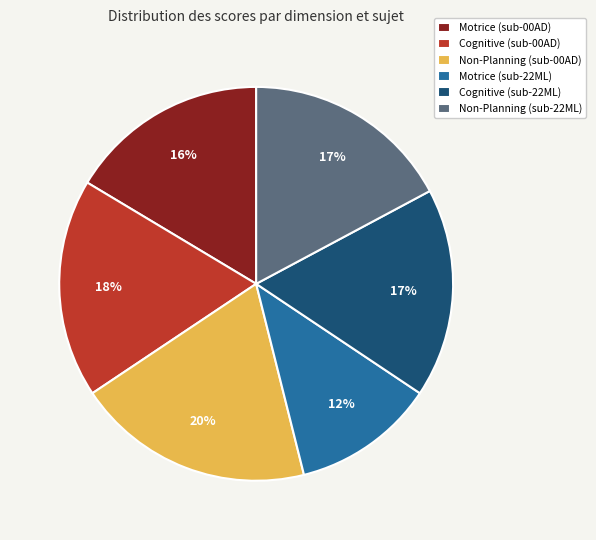

Does any single category account for the majority?

No